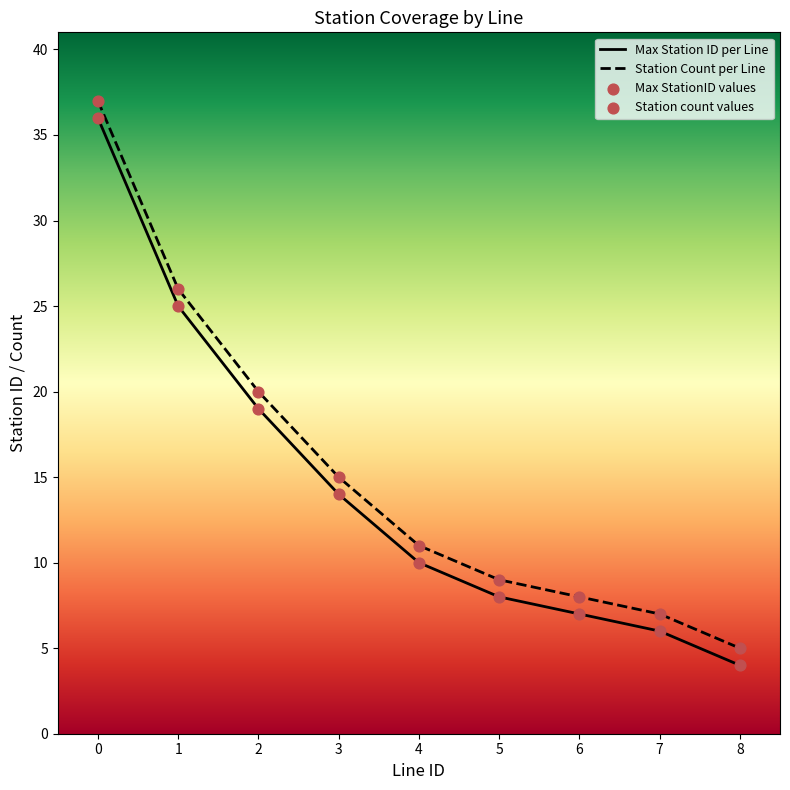

Which series has the largest Y range (max minus min)?

Line 1 - Station Count